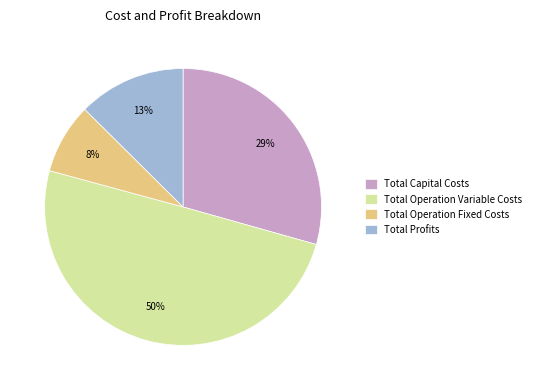

Is the sum of Total Capital Costs and Total Operation Fixed Costs greater than half?

No